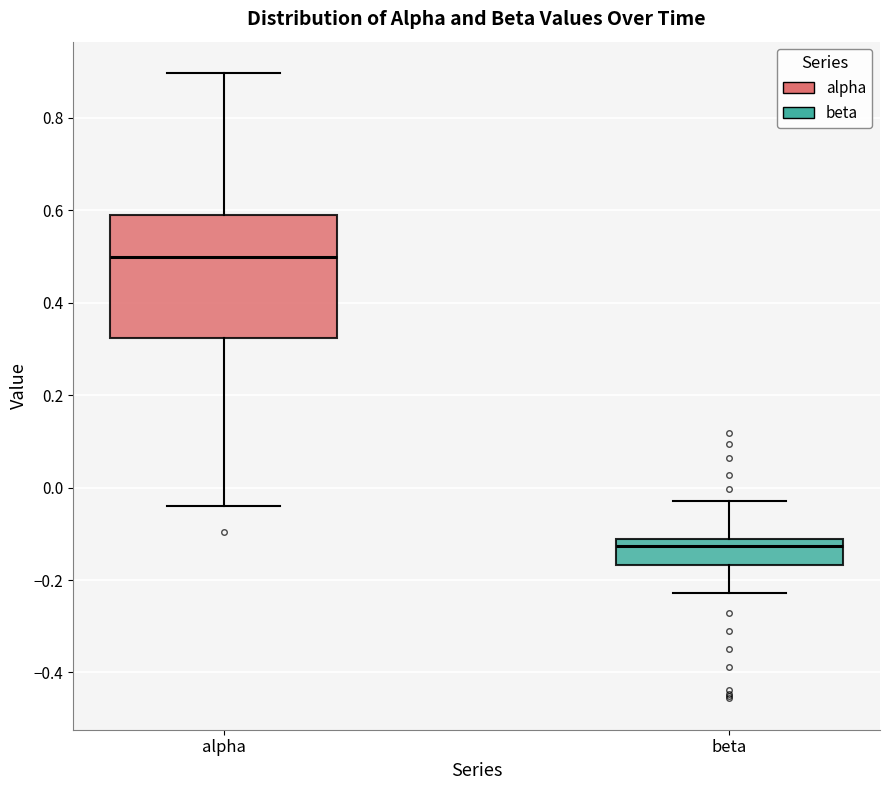

Where does the upper whisker of the box for beta end on the y-axis? The values are not printed on the chart, so give them approximately, as read against the axis.

-0.02